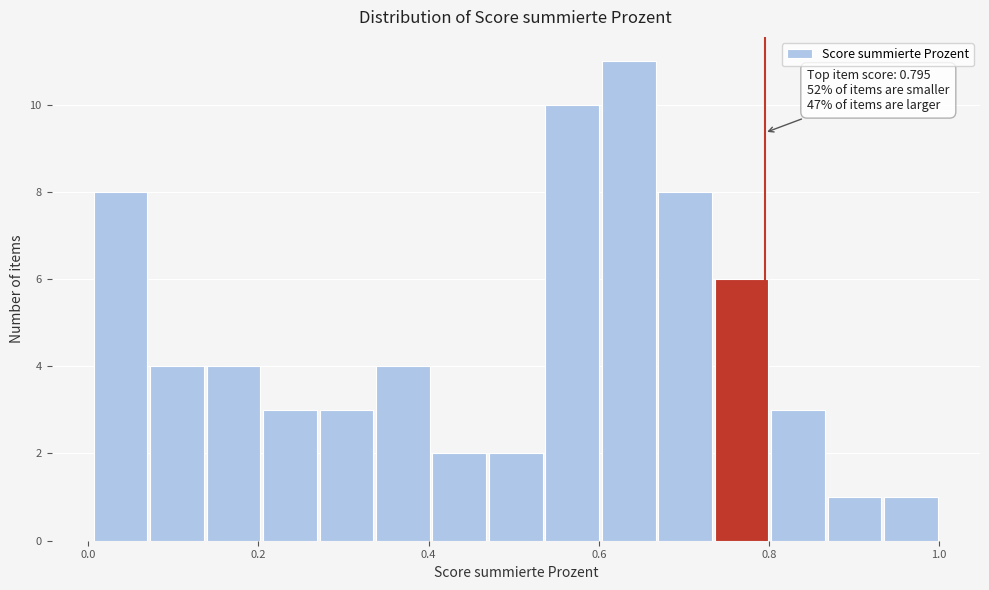

Around what value on the x-axis is the tallest bar? Give the approximate position of its centre, as read against the axis.

0.64